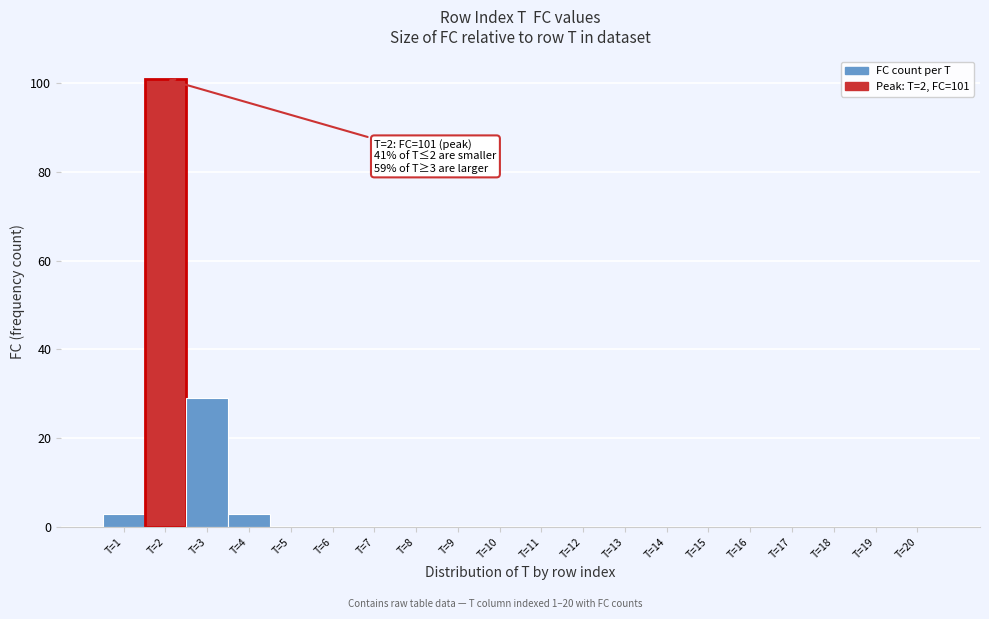

Over which range of the x-axis is the bar tallest?

1.5 to 2.5